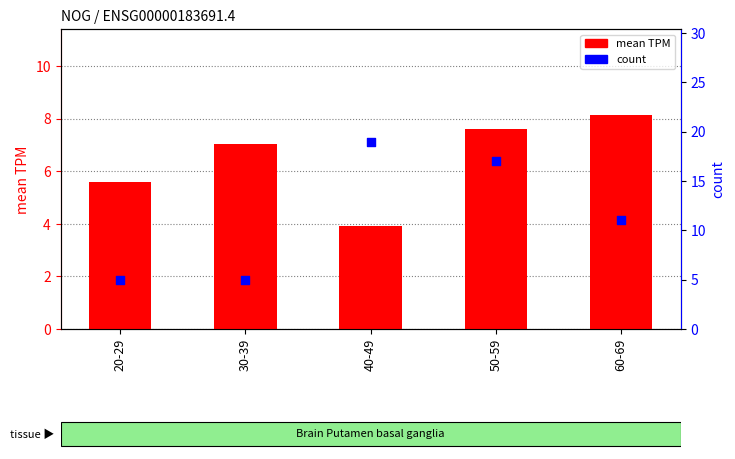

At which category is the sum across all series the highest?

50-59